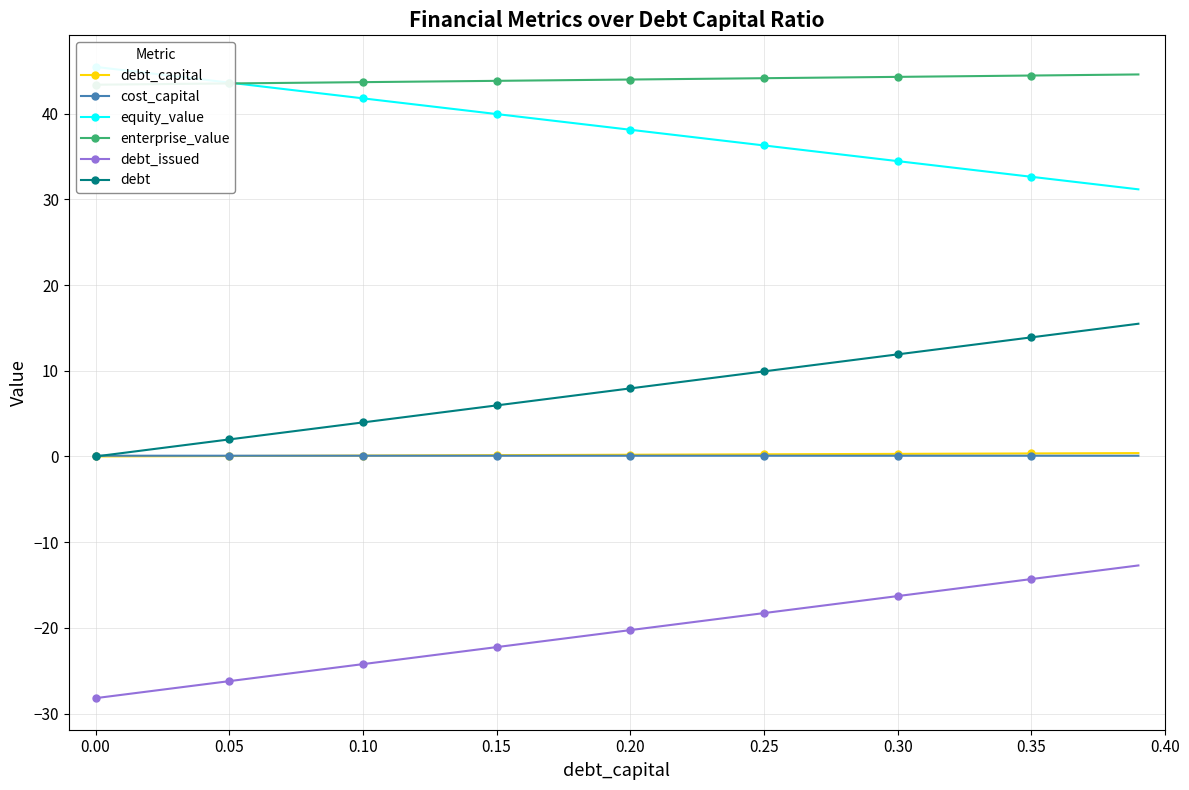

True or false: debt and debt_issued intersect in this chart.

False